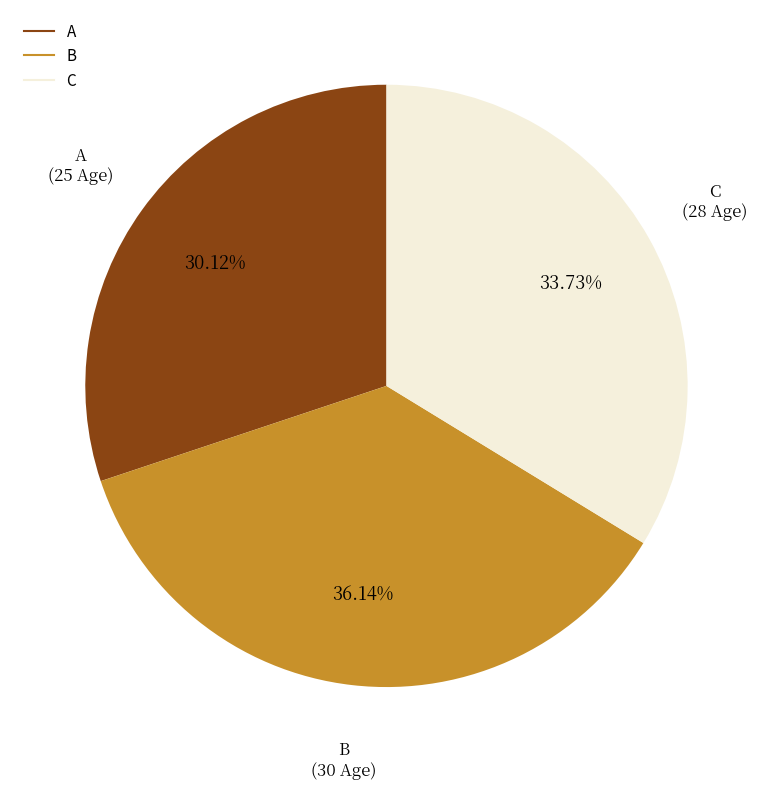

True or false: B accounts for 31% of the total.

False